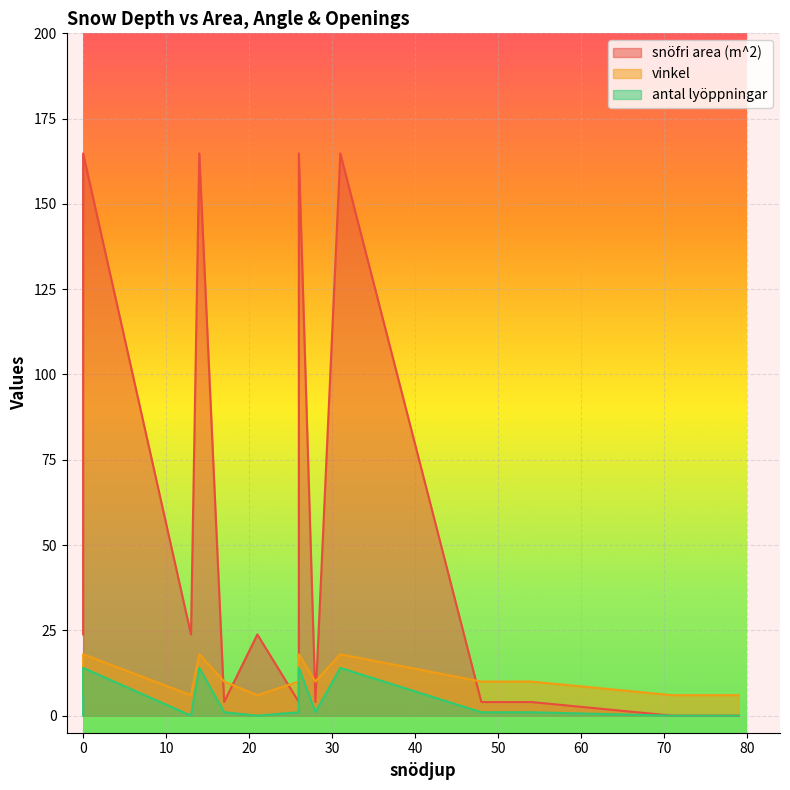

At how many categories does at least one series exceed 131?

5